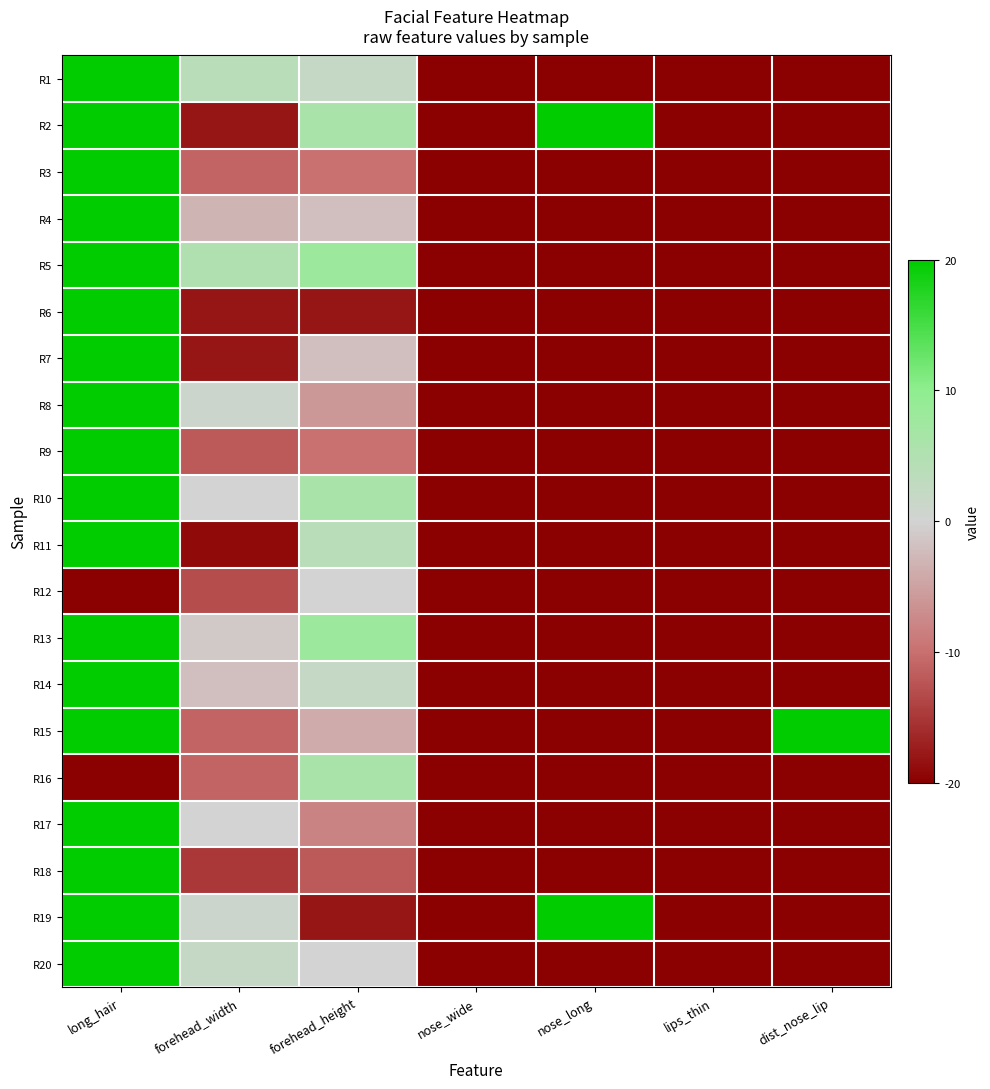

At how many categories does at least one series exceed 19?

3